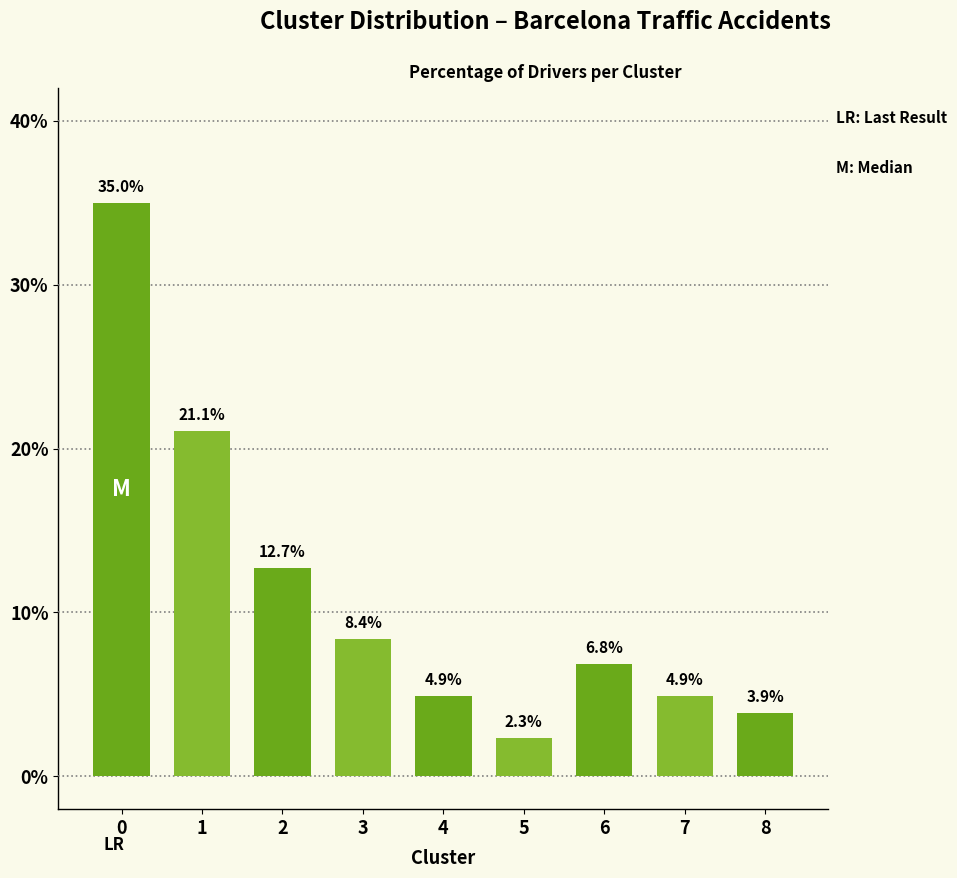

What is the sum of the values at 8 and 7?

8.8